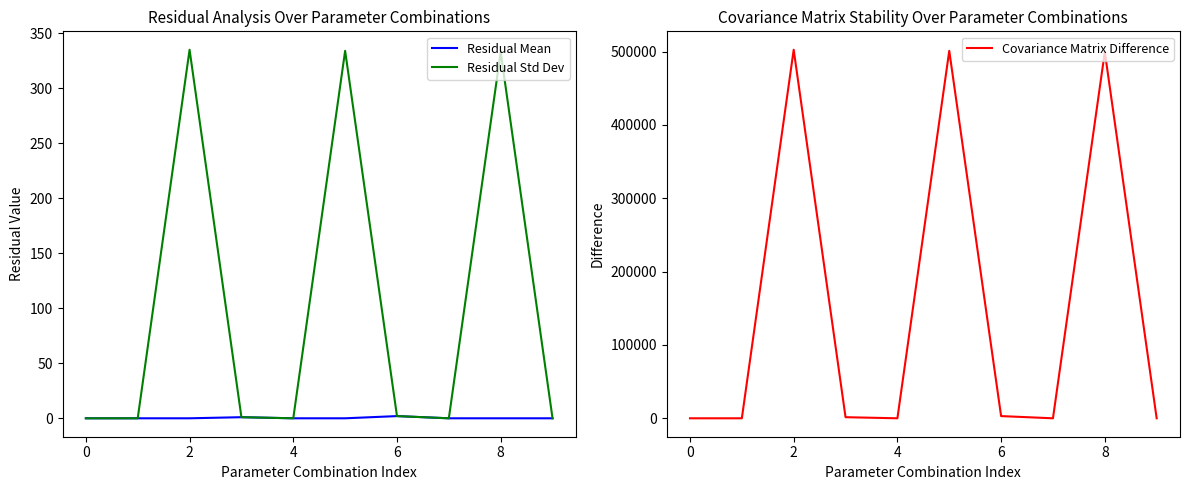

Does the chart have visible grid lines?

No